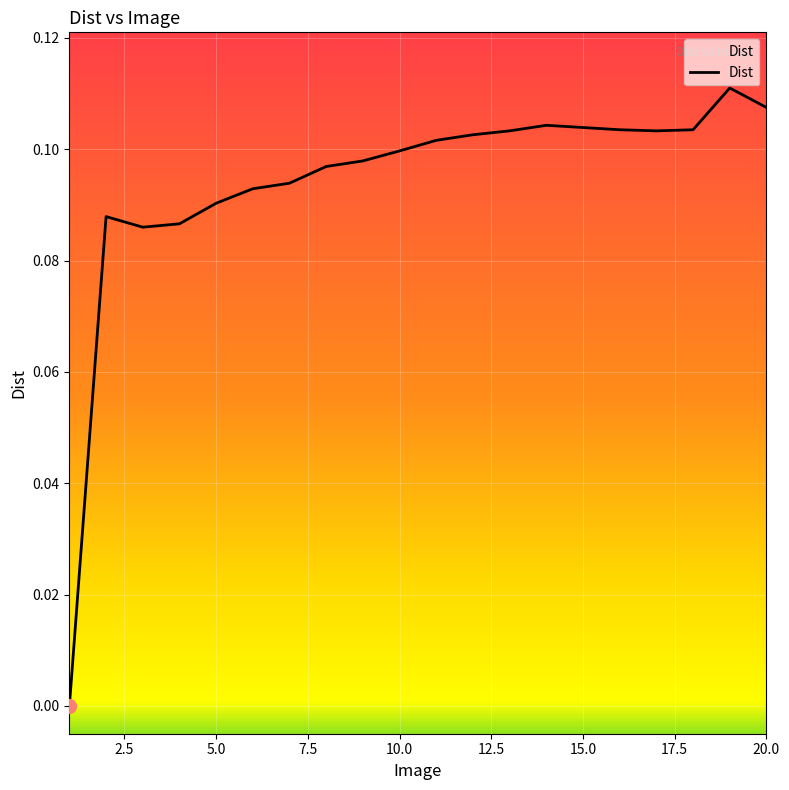

Is it true that the value at 3 is 0.1?

True